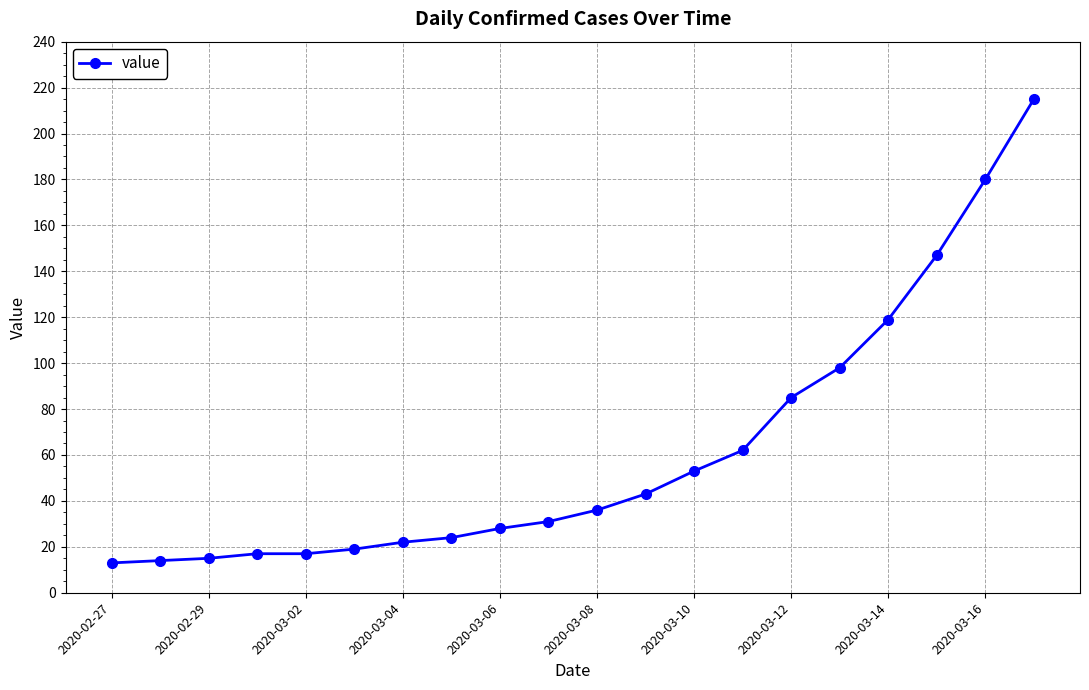

What is the greatest value displayed?

215